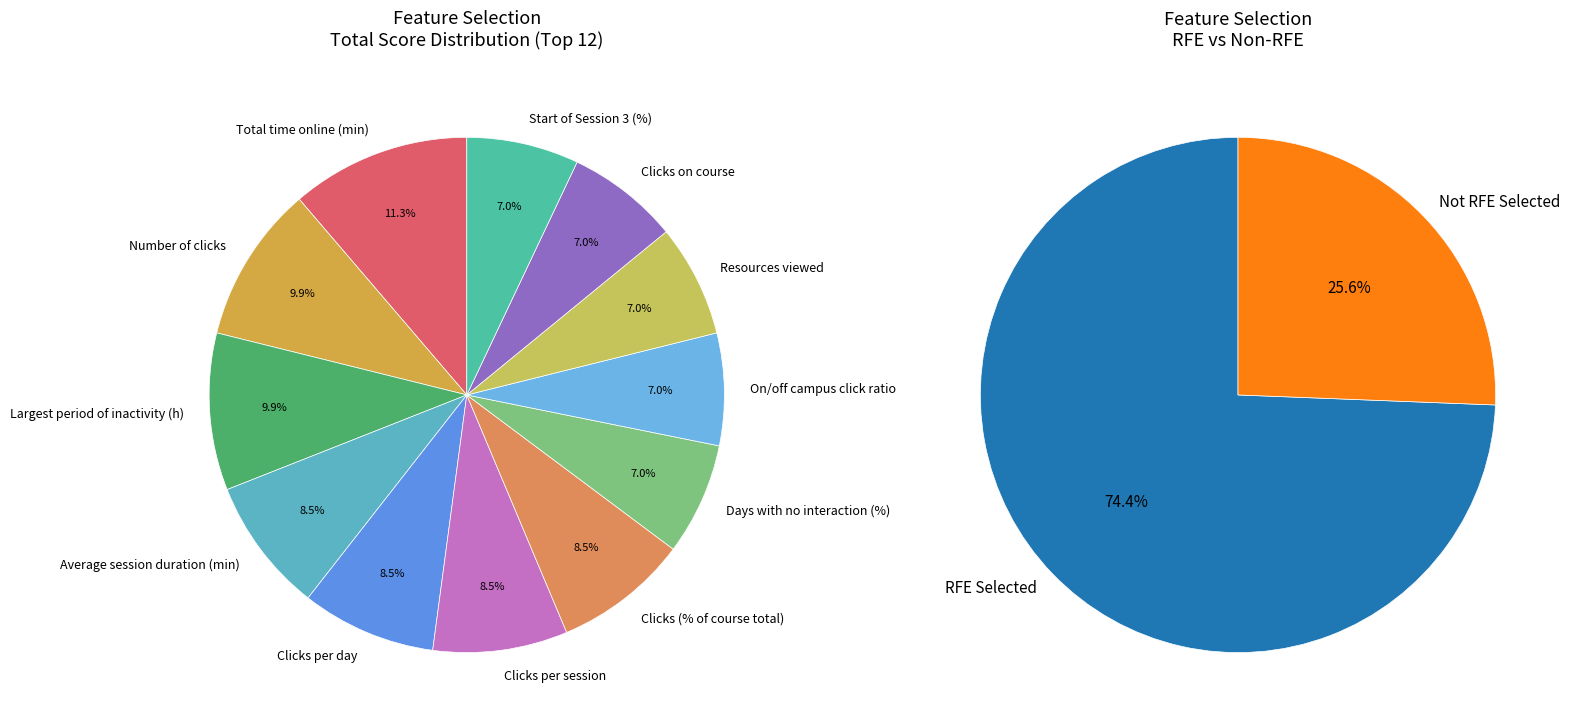

Combined, what portion of the pie is Resources viewed and Total time online (min)?

18.3%